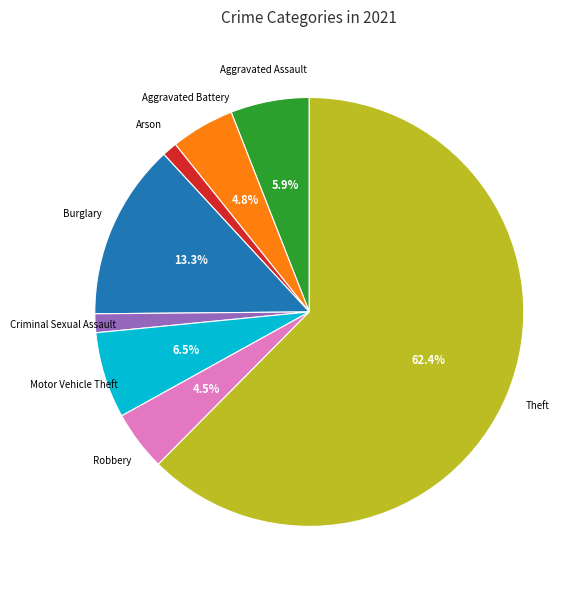

True or false: Criminal Sexual Assault accounts for 1% of the total.

True